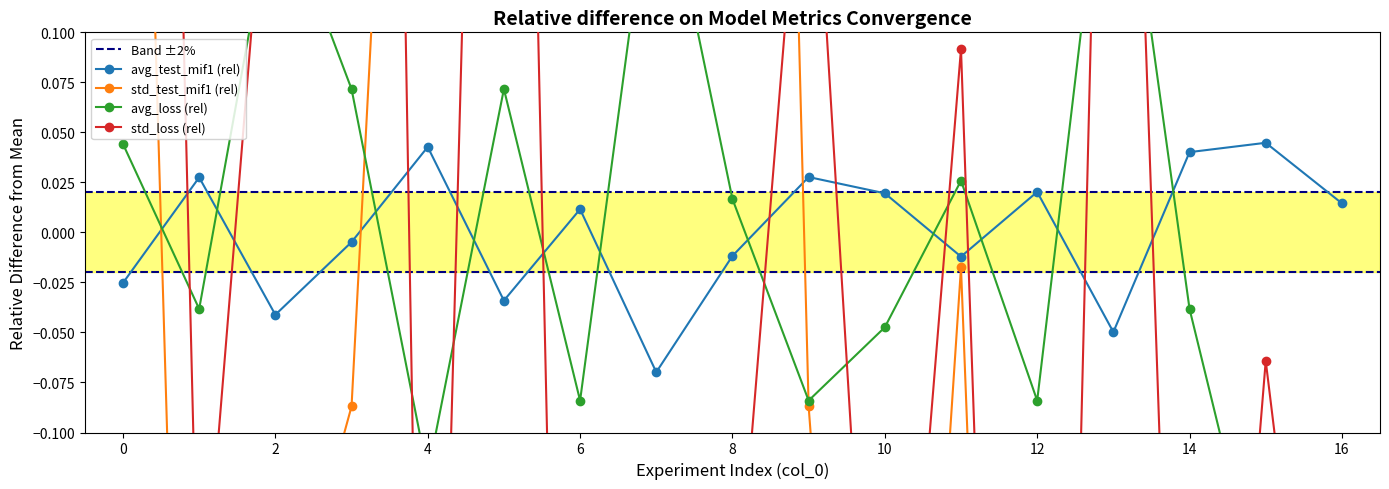

Reading left to right, extract all data points from this chart.

avg_test_mif1: 0=-0.0	1=0.0	2=-0.0	3=-0.0	4=0.0	5=-0.0	6=0.0	7=-0.1	8=-0.0	9=0.0	10=0.0	11=-0.0	12=0.0	13=-0.0	14=0.0	15=0.0	16=0.0
std_test_mif1: 0=0.6	1=-0.6	2=-0.2	3=-0.1	4=0.6	5=0.6	6=0.4	7=0.9	8=1.4	9=-0.1	10=-0.6	11=-0.0	12=-1.0	13=-0.6	14=-0.4	15=-0.2	16=-0.7
avg_loss: 0=0.0	1=-0.0	2=0.2	3=0.1	4=-0.1	5=0.1	6=-0.1	7=0.2	8=0.0	9=-0.1	10=-0.0	11=0.0	12=-0.1	13=0.2	14=-0.0	15=-0.2	16=-0.1
std_loss: 0=1.3	1=-0.2	2=0.2	3=1.7	4=-0.5	5=0.9	6=-0.8	7=-0.8	8=-0.2	9=0.2	10=-0.4	11=0.1	12=-1.0	13=0.6	14=-0.5	15=-0.1	16=-0.4